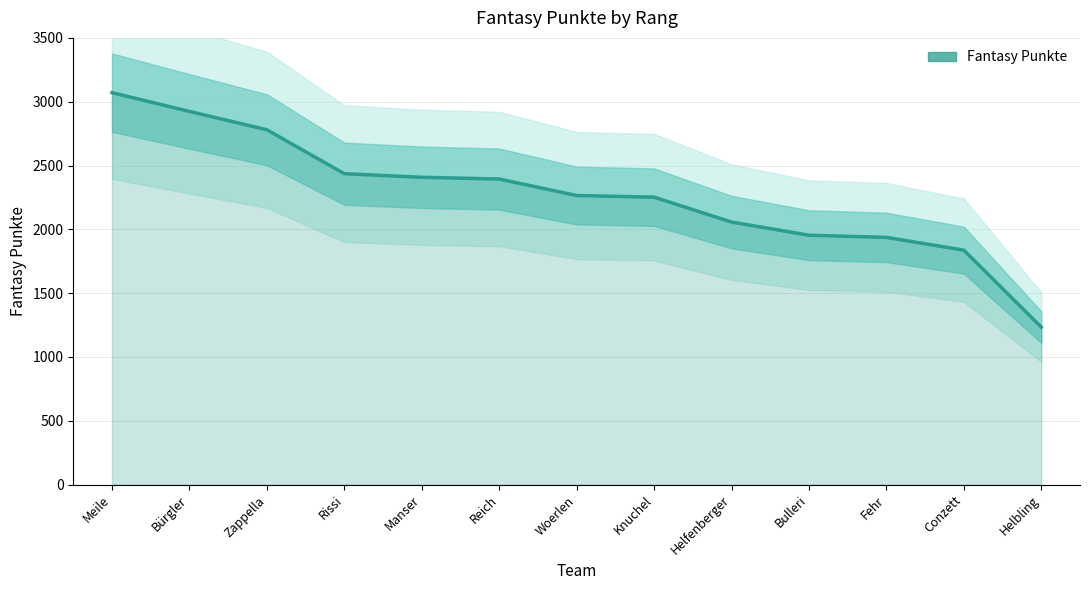

What is the smallest value displayed?

1234